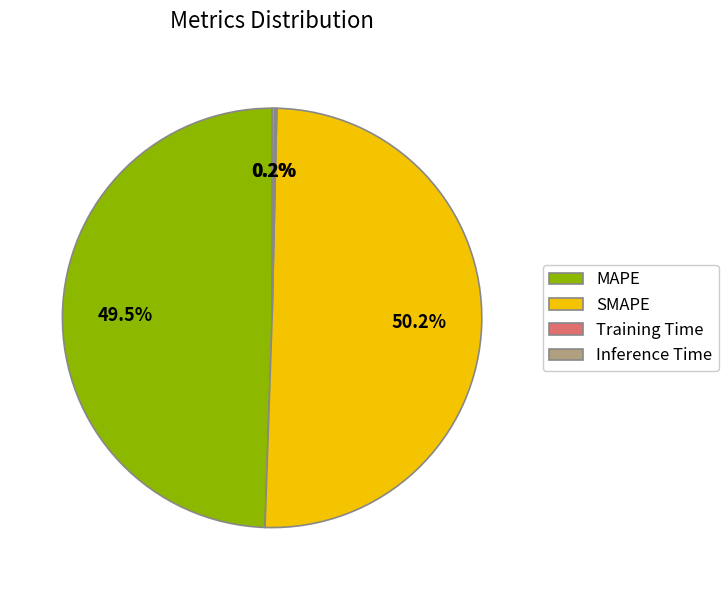

What is the largest slice in the pie chart?

SMAPE